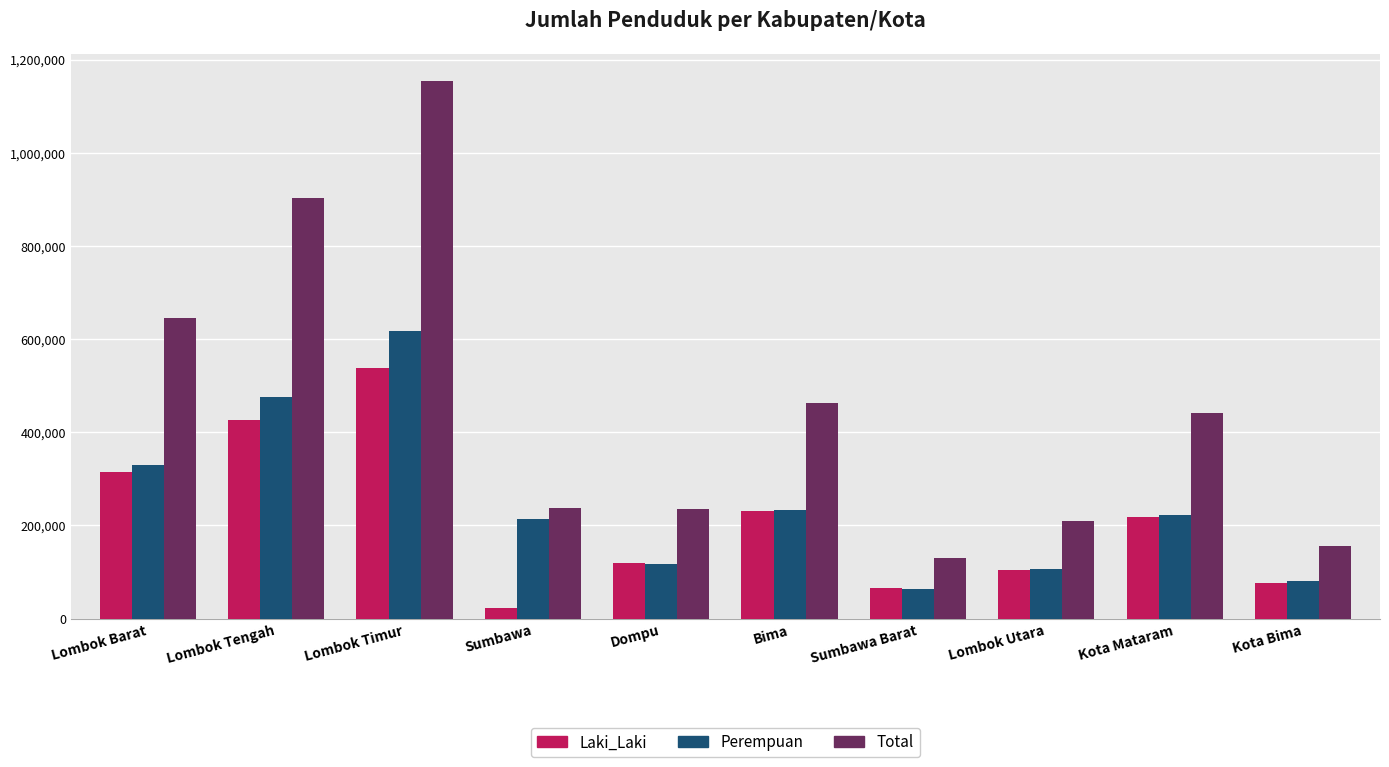

Which series changed the most between Dompu and Lombok Utara?

Total